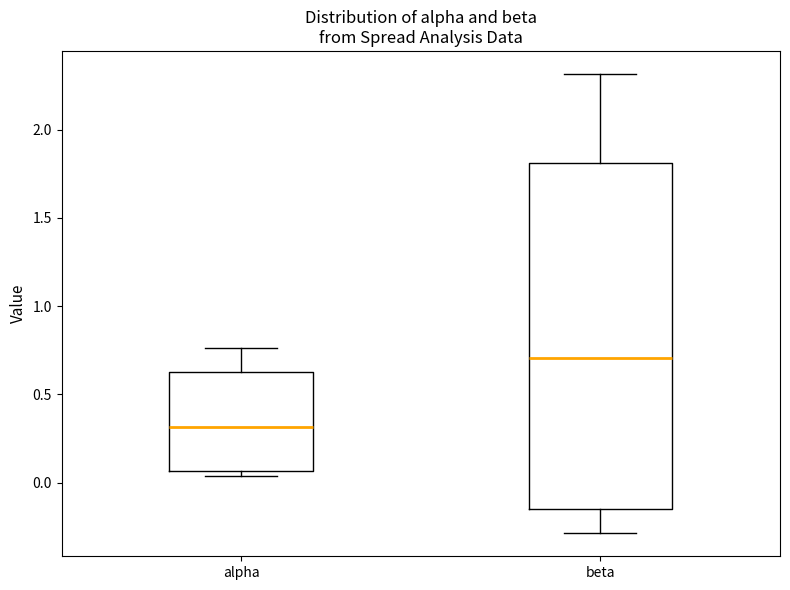

Reading left to right, read every box against the y-axis: the position of its median line, the range the box covers, and the ends of its whiskers. The values are not printed on the chart, so give them approximately, as read against the axis.

alpha: median 0.30, box 0.05 to 0.65, whiskers 0.05 (just below the box's lower edge) to 0.75
beta: median 0.70, box -0.15 to 1.80, whiskers -0.30 to 2.30